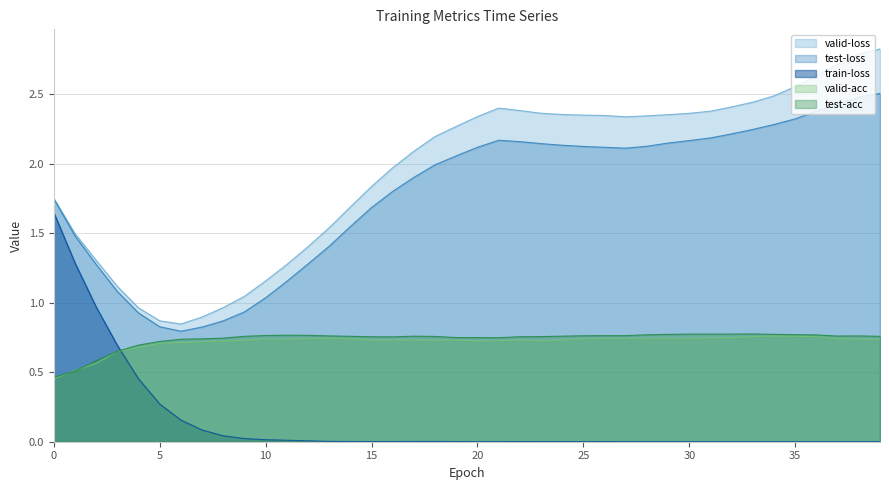

What is the maximum value for train-loss?

1.7